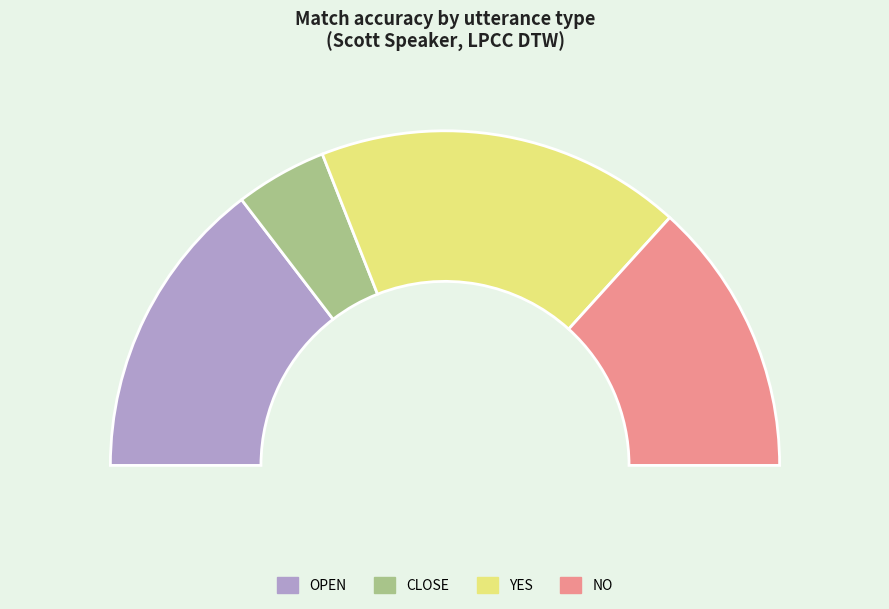

To the nearest percent, what percentage of the pie is CLOSE?

9%